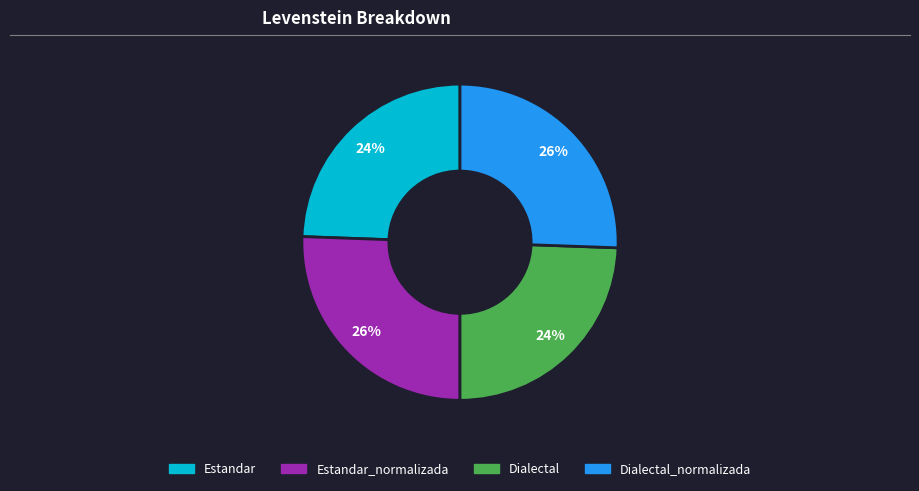

To the nearest percent, what is the average slice percentage?

25%